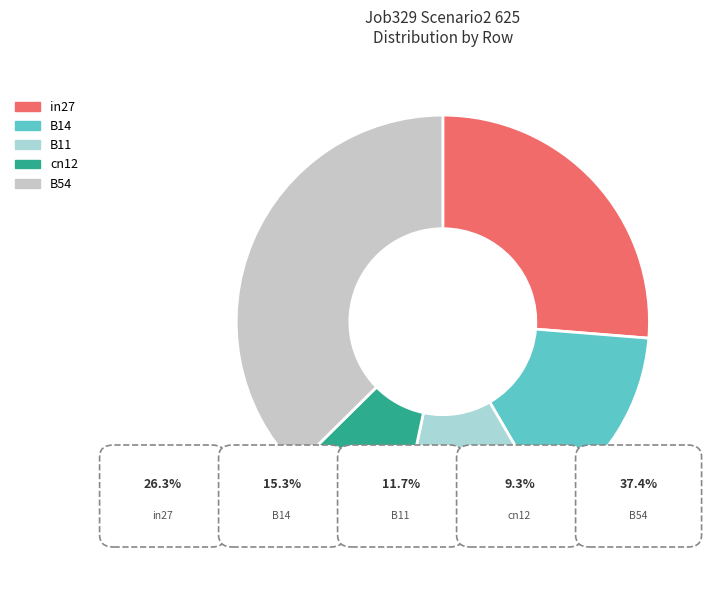

Is there a majority slice in this chart?

No